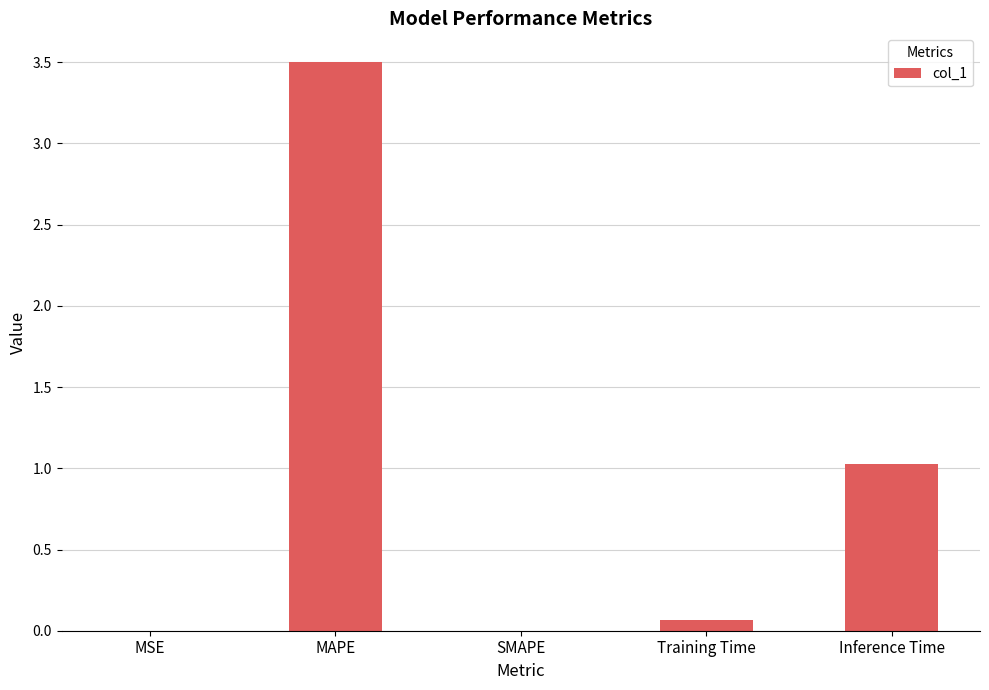

The value at Inference Time is 1.0. True or false?

True